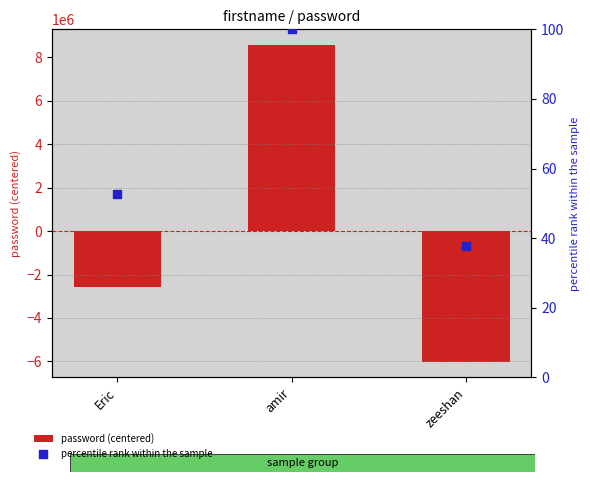

Which series reaches the maximum Y coordinate?

password (centered)